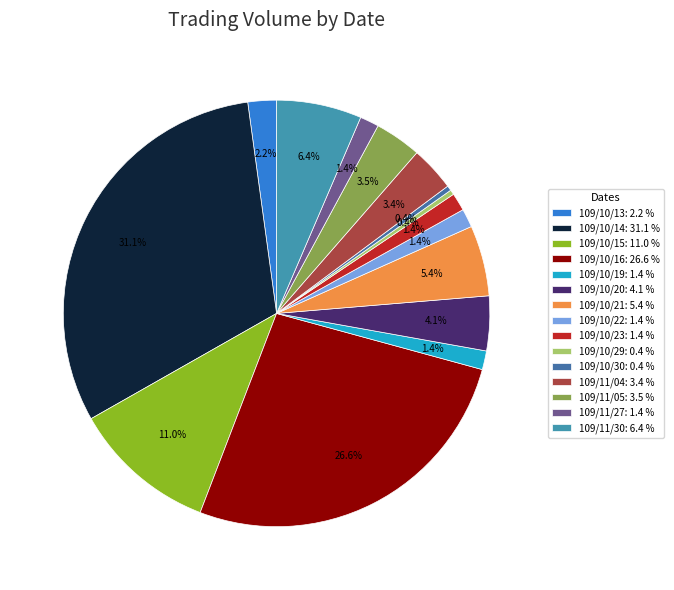

Combined, what portion of the pie is 109/11/05 and 109/10/30?

3.9%